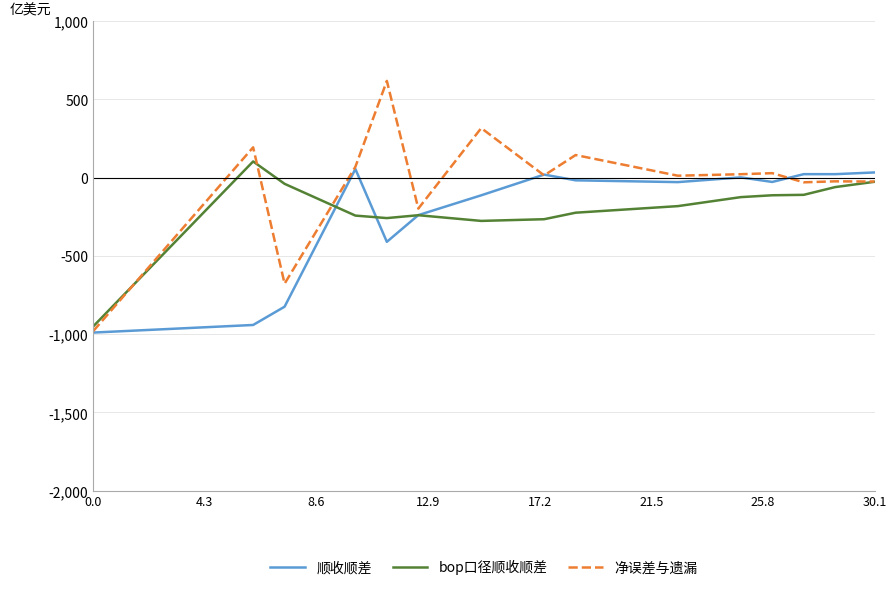

What is the minimum value shown in the chart?

-990.0